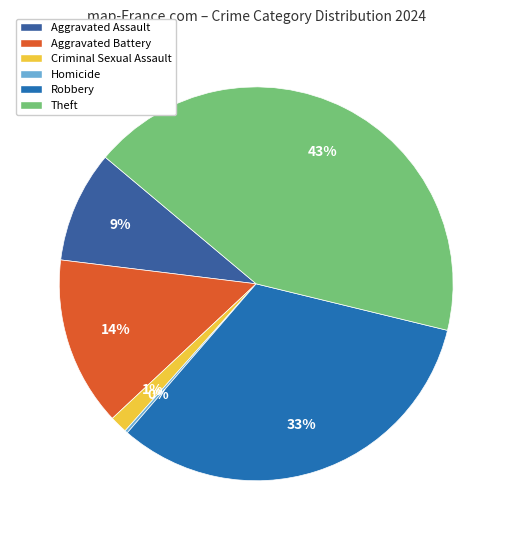

To the nearest percent, what is the difference between the Theft and Aggravated Assault slice percentages?

34%